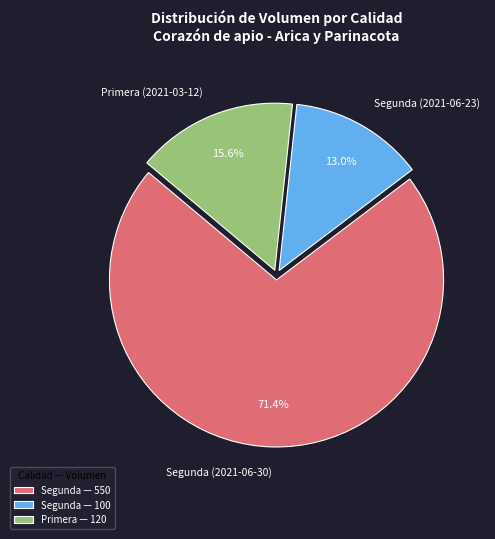

To the nearest percent, what is the difference between the largest and smallest slice percentages?

58%